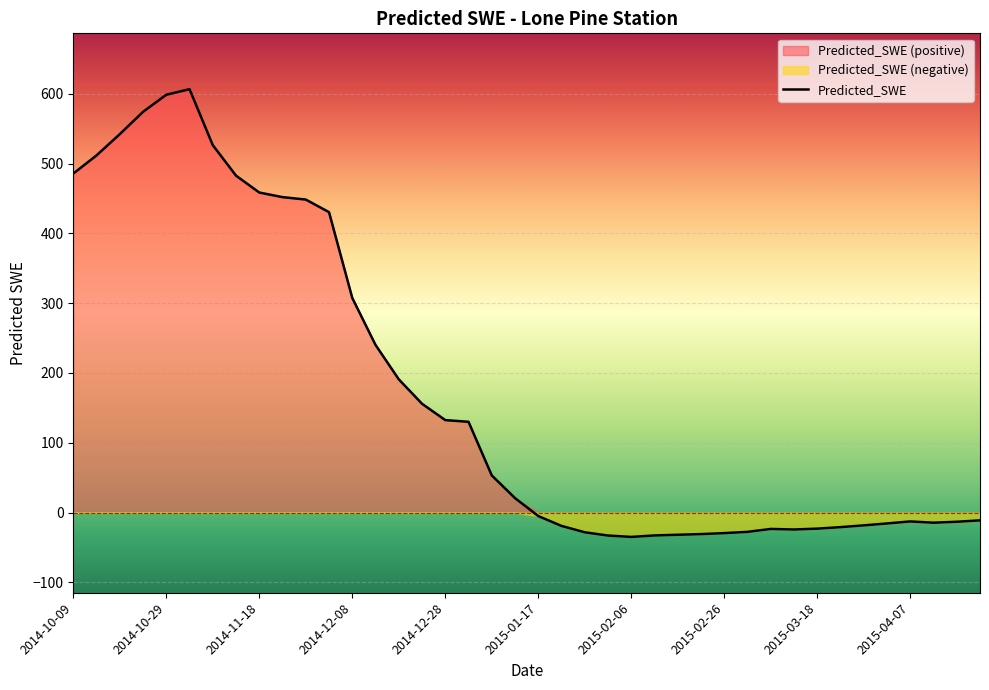

What is the label of the 34th point from the left?

2015-03-23